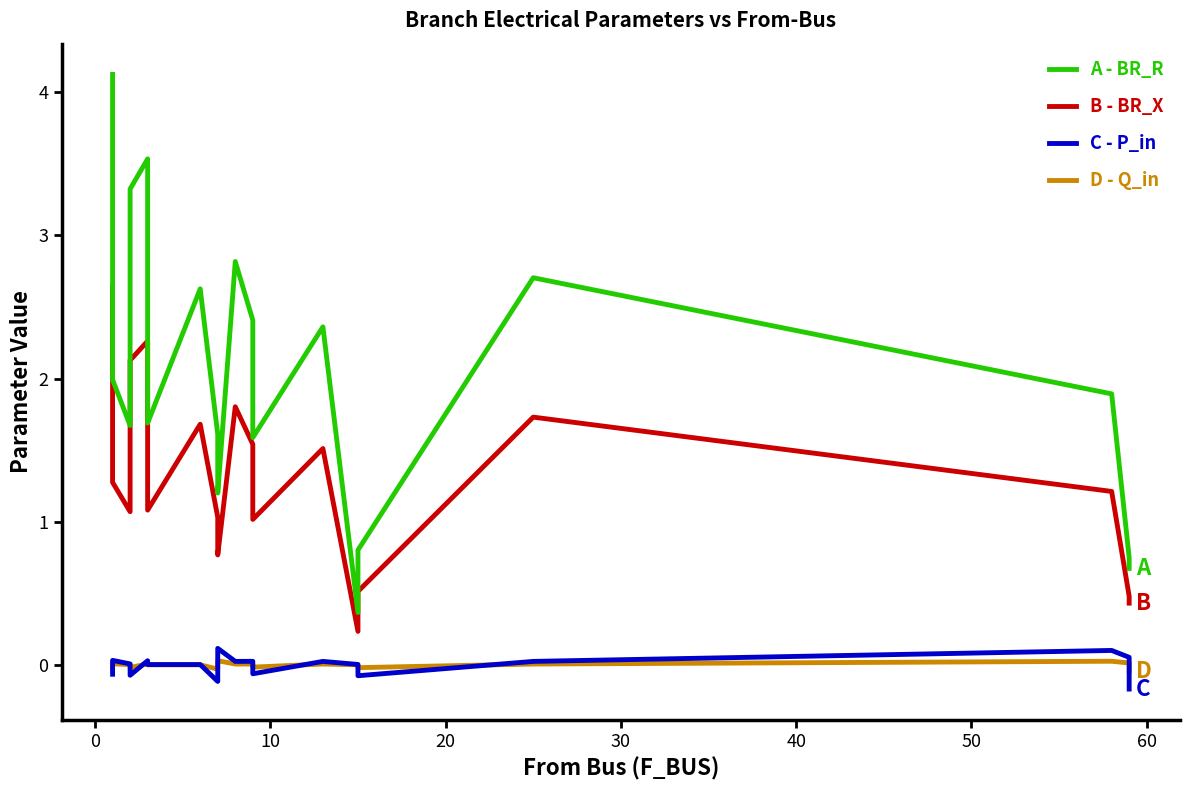

How many distinct data groups are displayed?

4